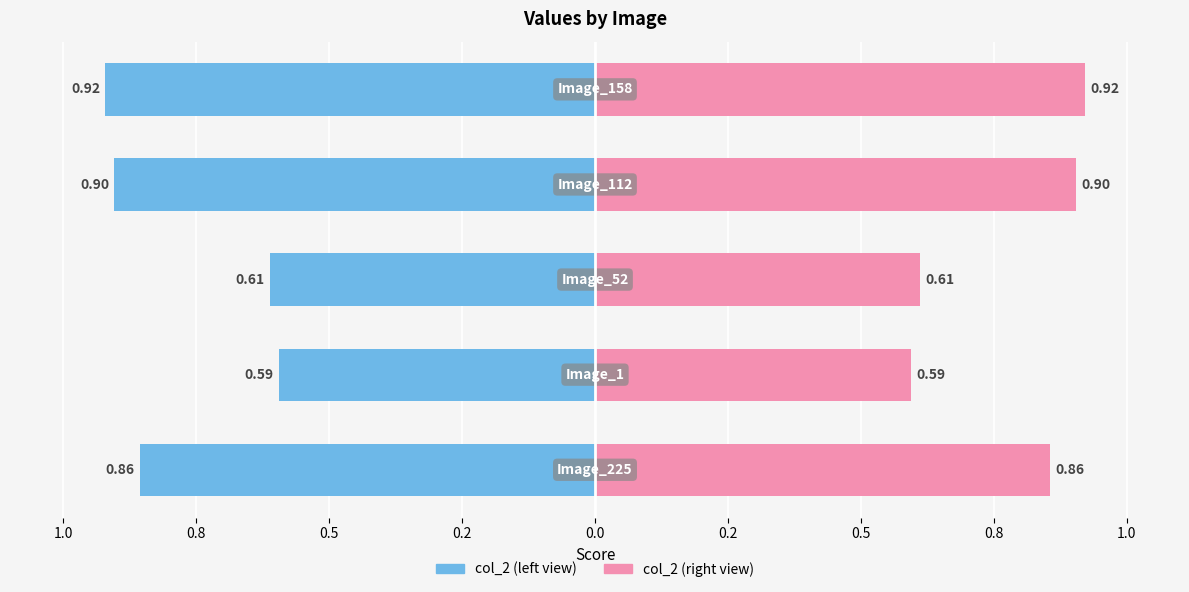

The col_2 (right) series shows 1.1 at 0.8. True or false?

False